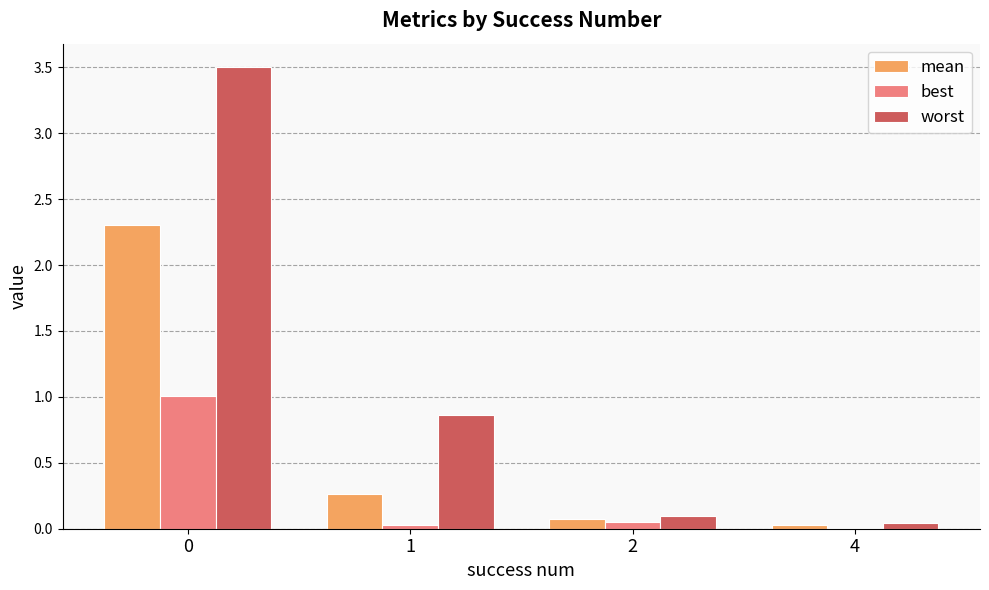

What are all the series names shown in the legend?

mean, best, worst